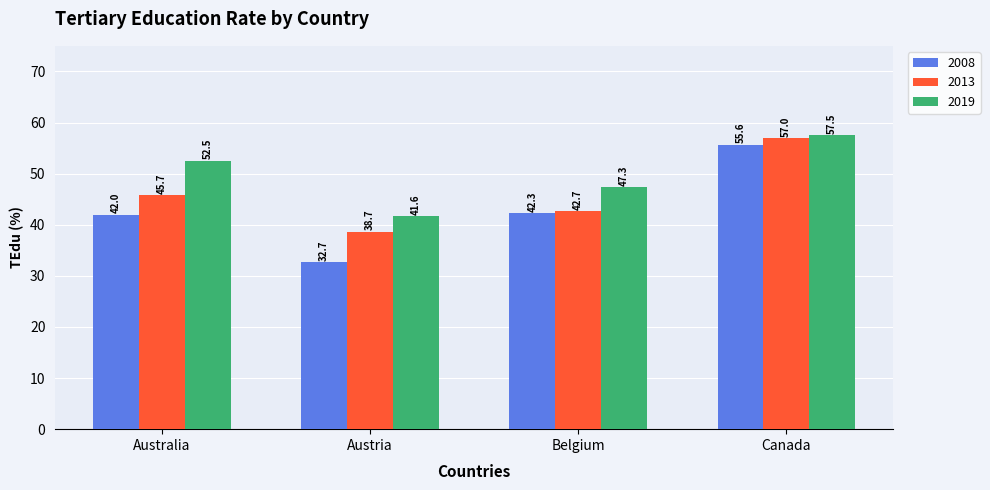

Rank the series by their average value, from lowest to highest.

2008, 2013, 2019